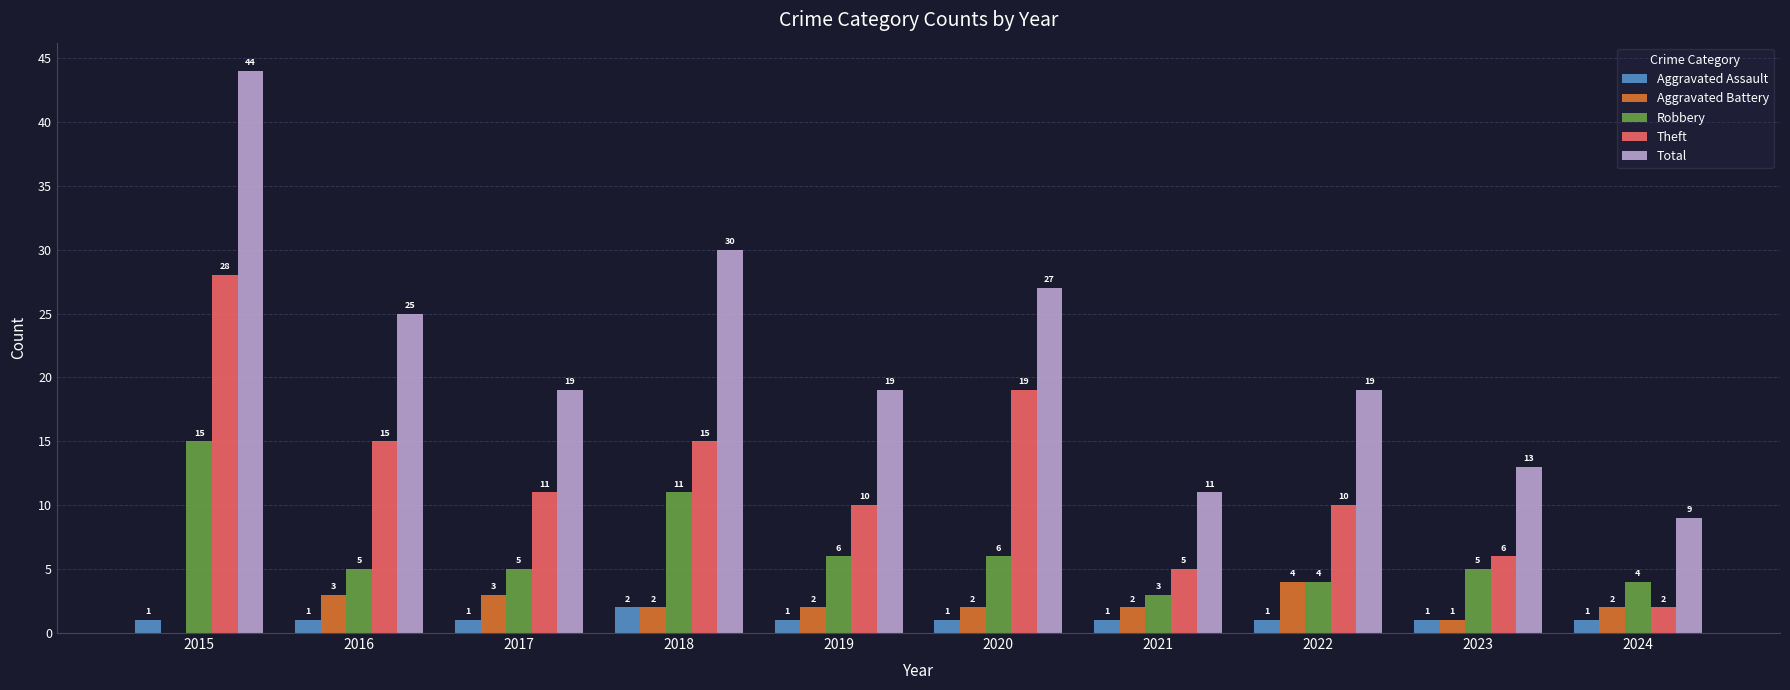

What is the total value across all series at 2020?

55